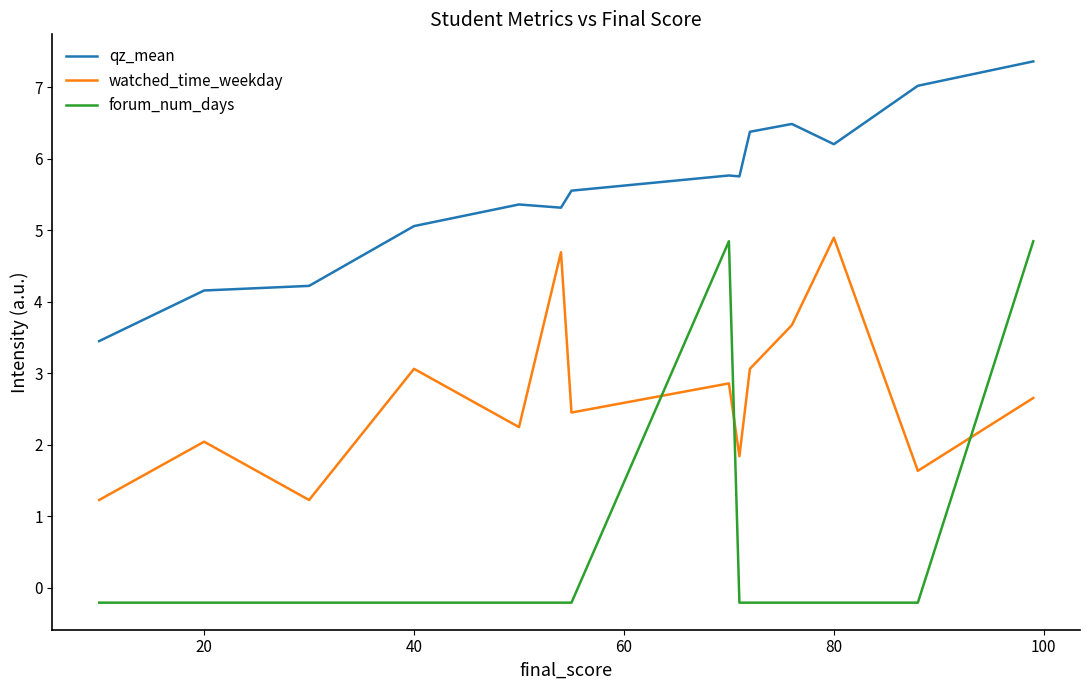

True or false: qz_mean and watched_time_weekday intersect in this chart.

False